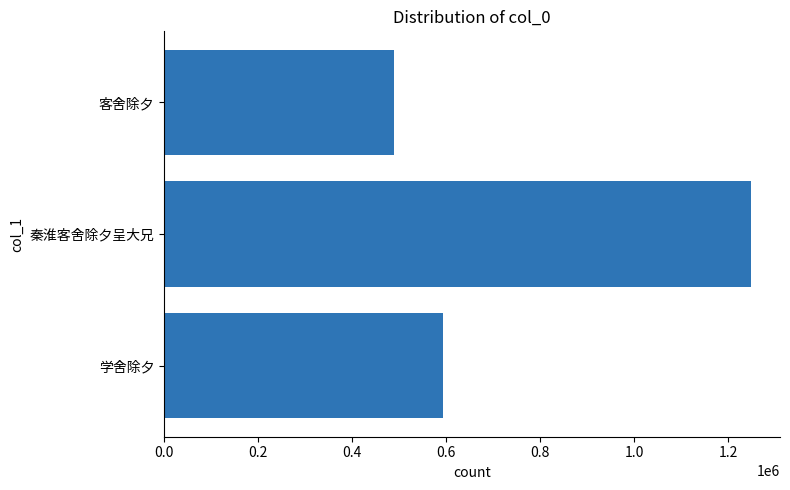

How many values are below 592371?

1